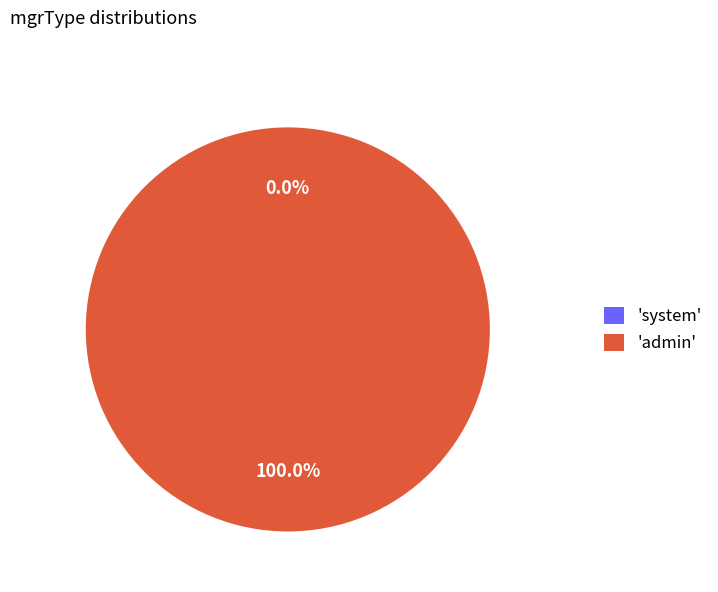

Which category has the biggest portion of the pie?

admin